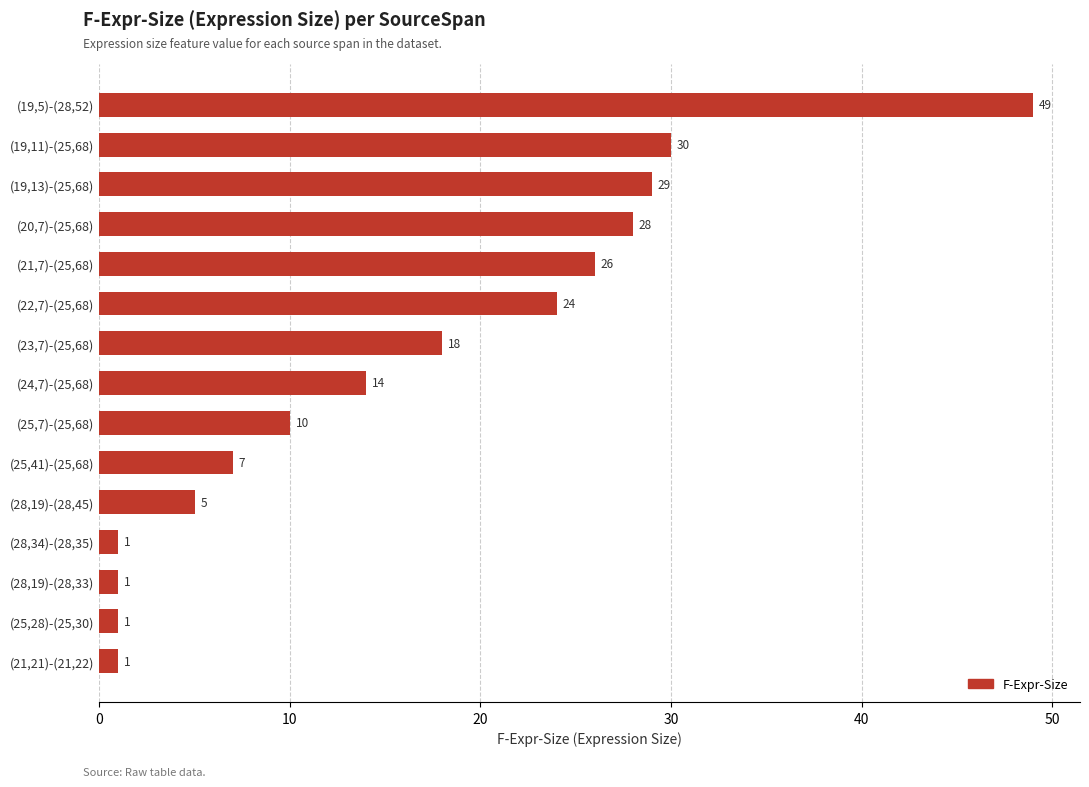

Which category has the highest value across all series?

(19,5)-(28,52)